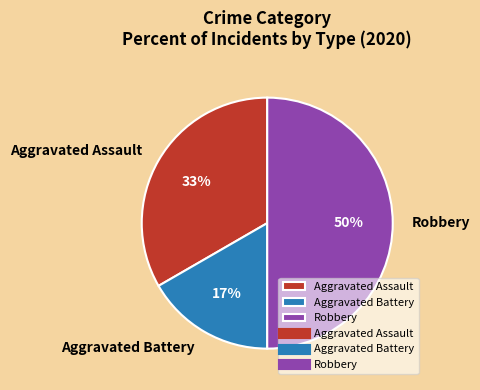

Does Aggravated Battery account for over 50% of the chart?

No